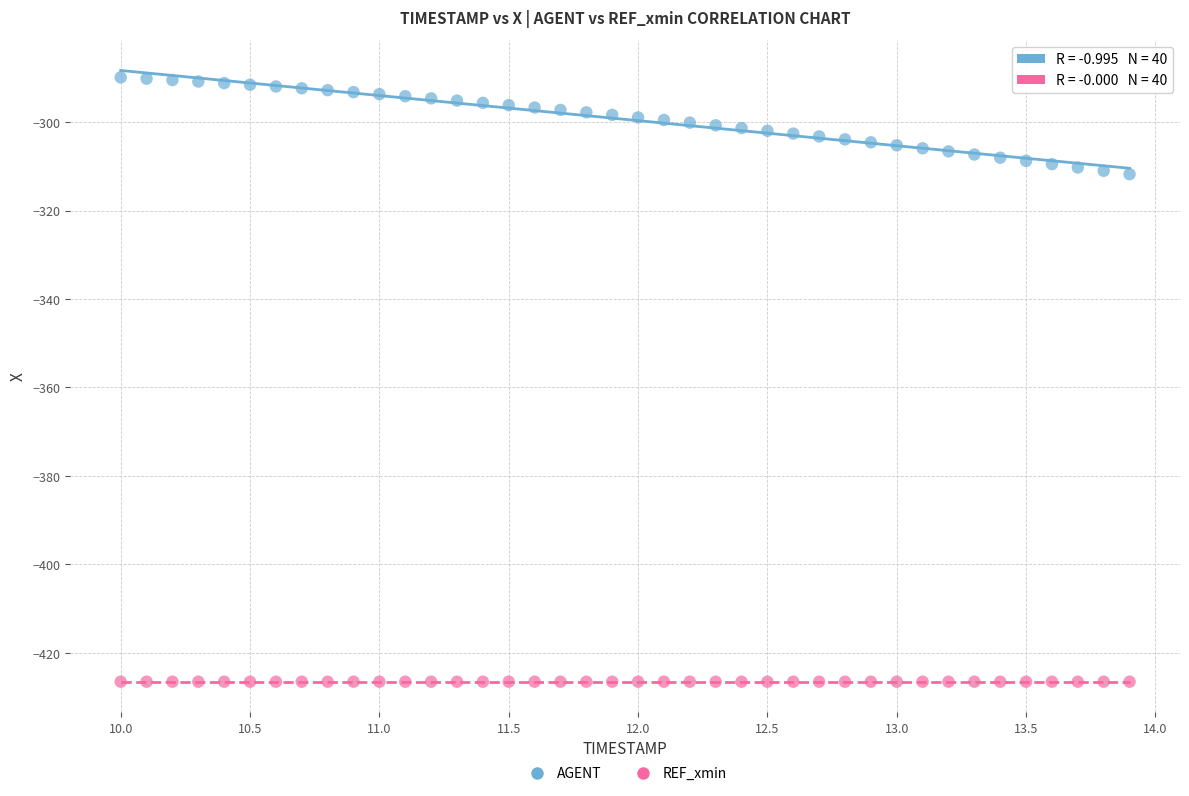

Which series reaches the minimum Y coordinate?

REF_xmin